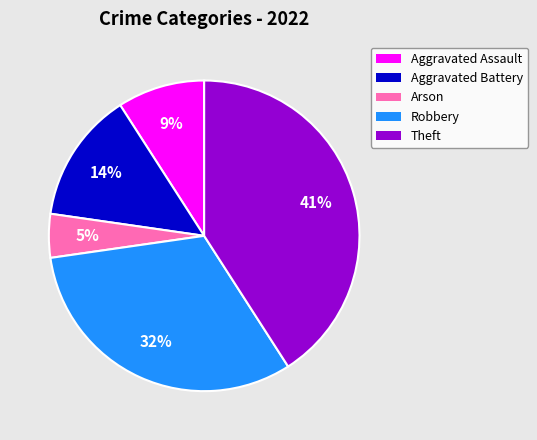

Is it true that Robbery is 32% of the pie?

True